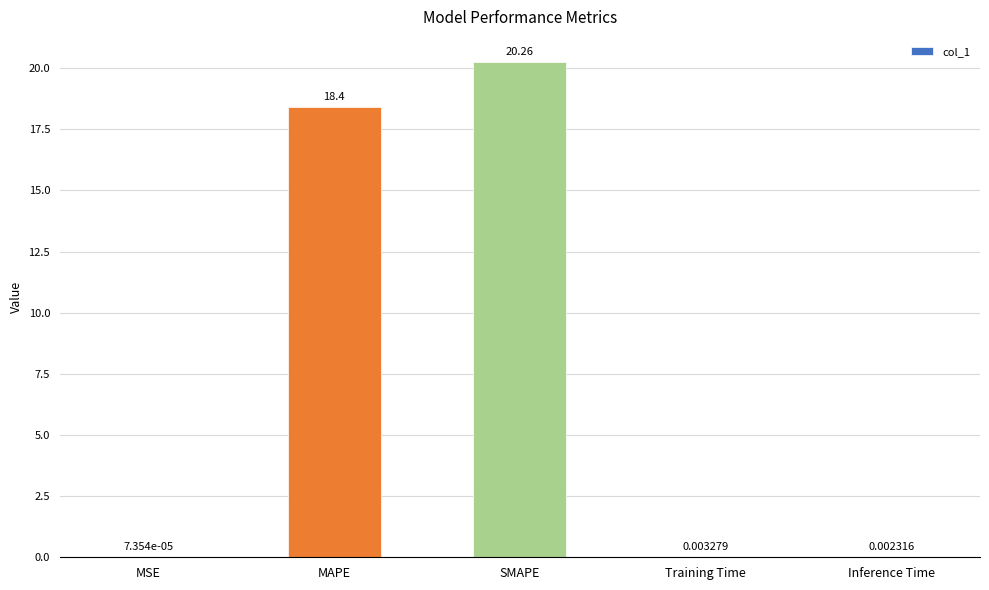

Are the bars grouped side by side (vs. stacked)?

No